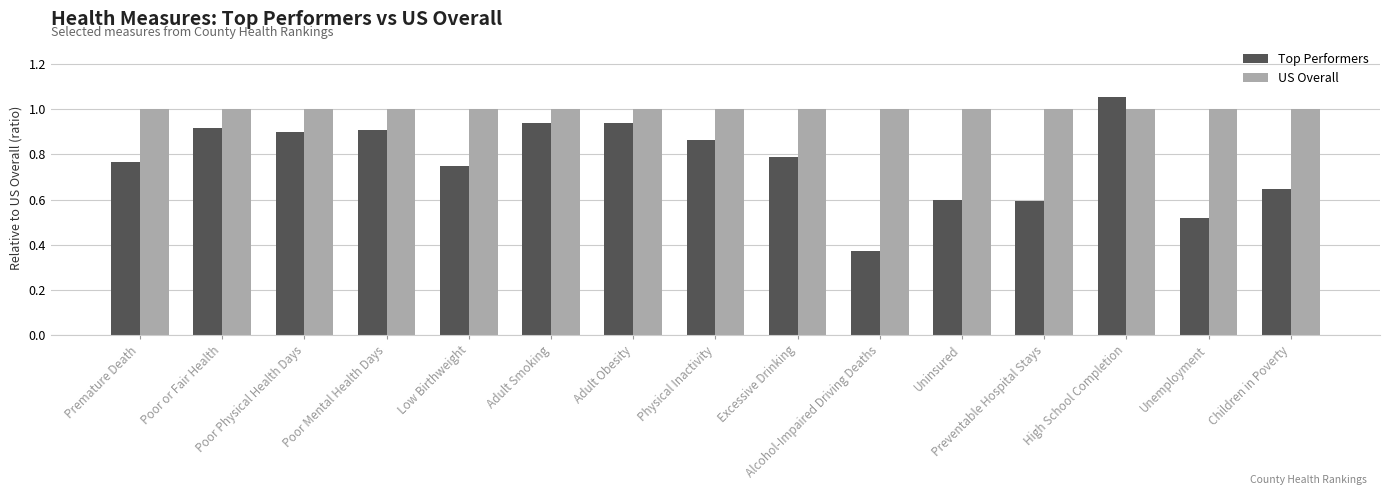

Which series has the largest range (max minus min)?

Top Performers